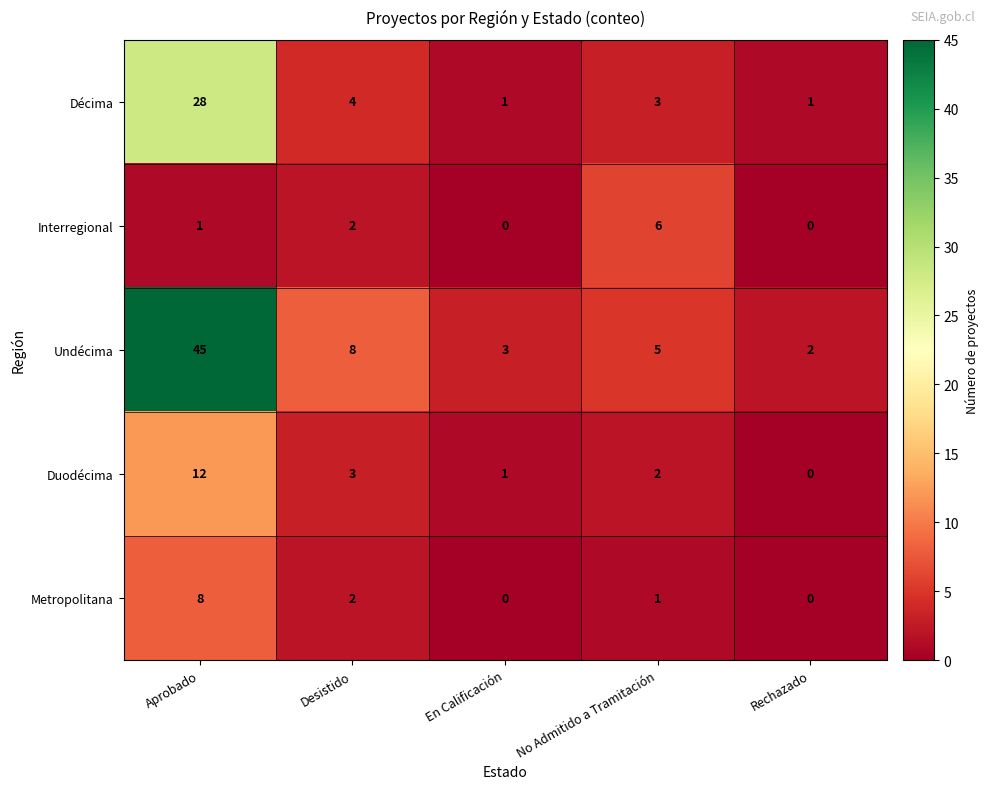

Rank the series at No Admitido a Tramitación from lowest to highest value.

Metropolitana, Duodécima, Décima, Undécima, Interregional